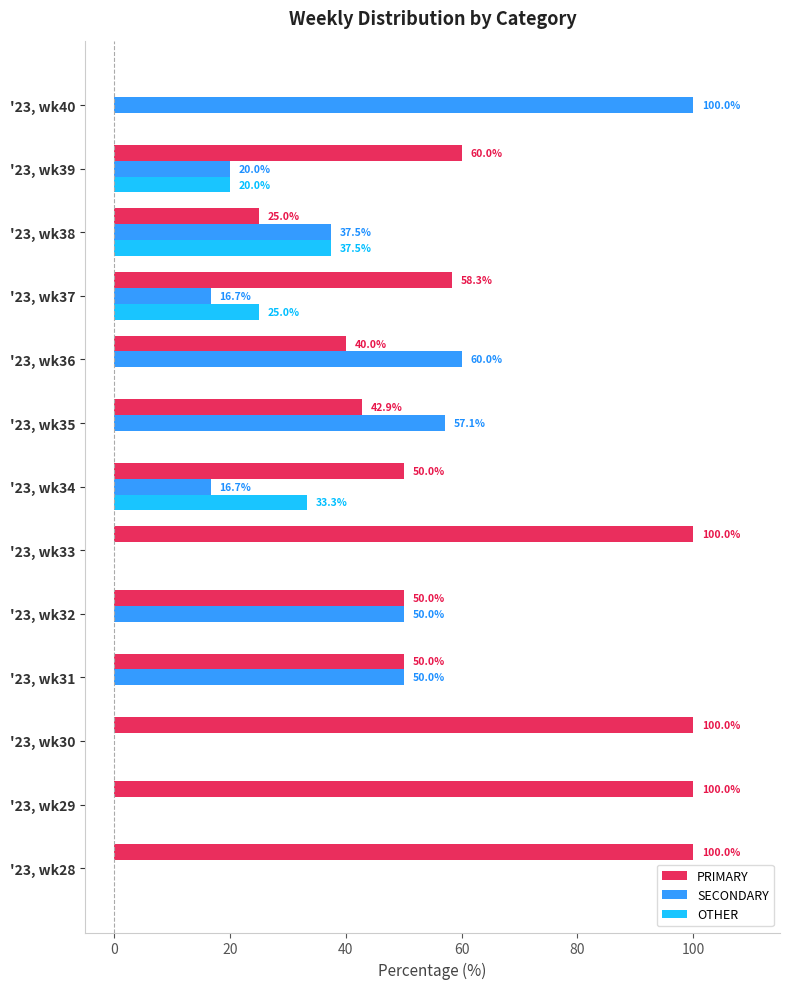

Which series changed the most between '23, wk32 and '23, wk37?

SECONDARY